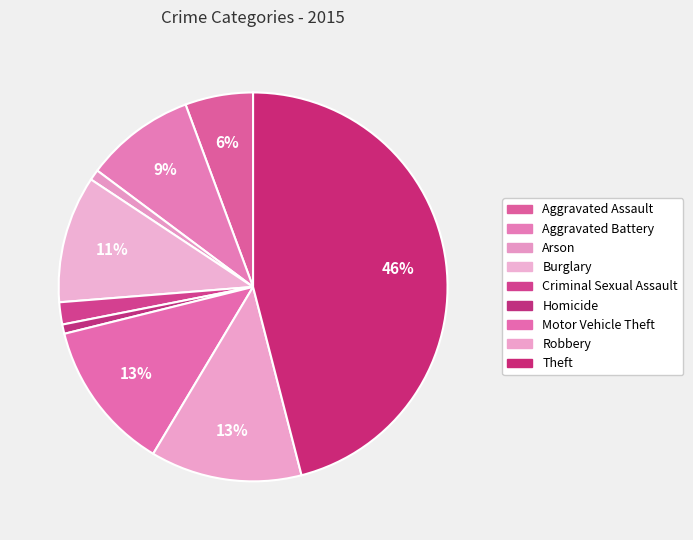

Which slice is the smallest?

Homicide